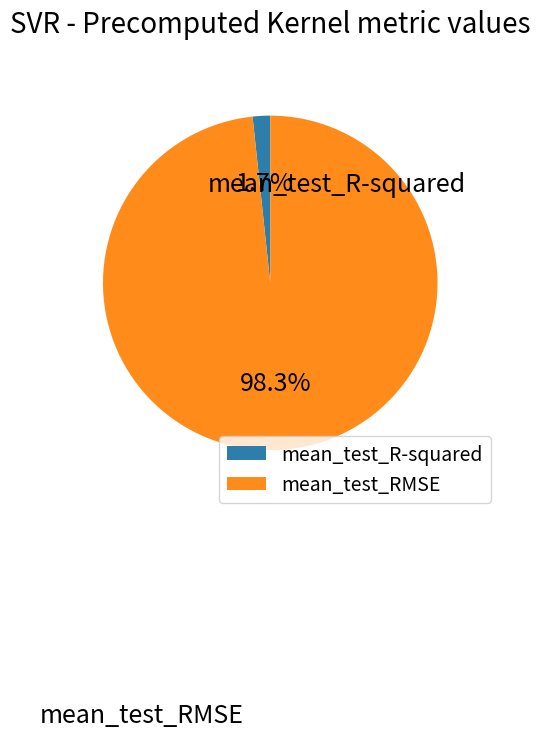

Which slice is the smallest?

mean_test_R-squared